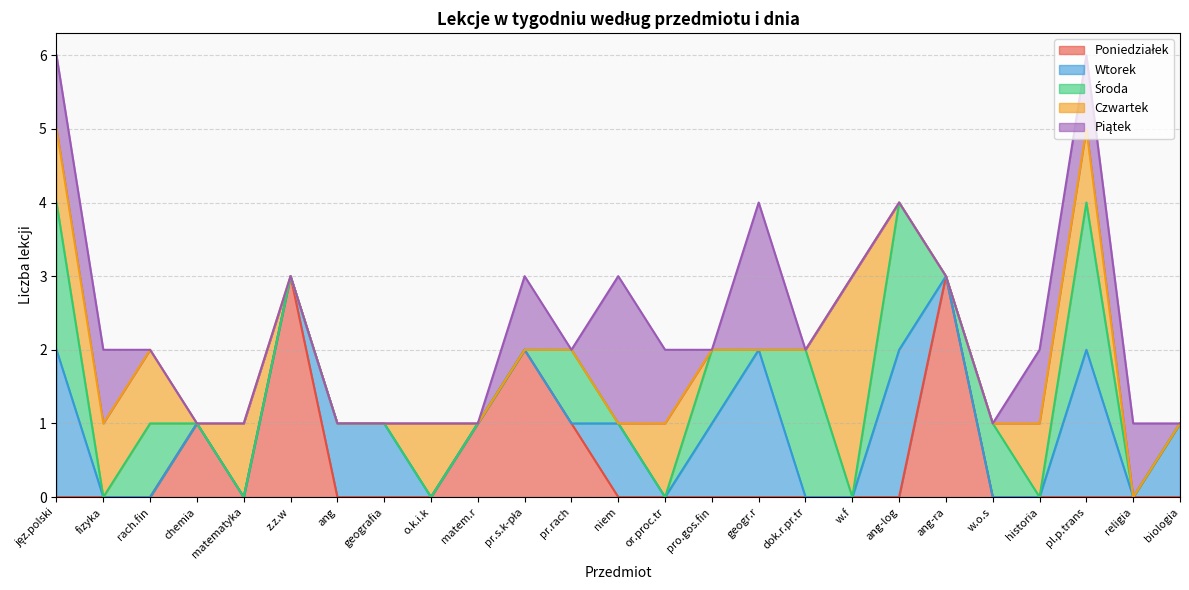

Which category has the highest value in the Poniedziałek series?

z.z.w